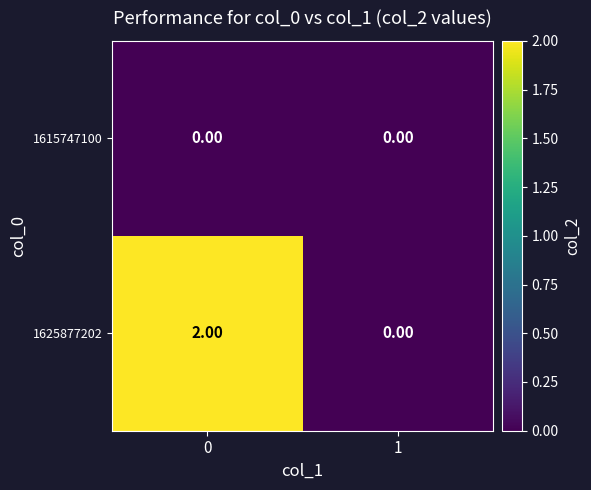

Which series has the largest total across all categories?

1625877202